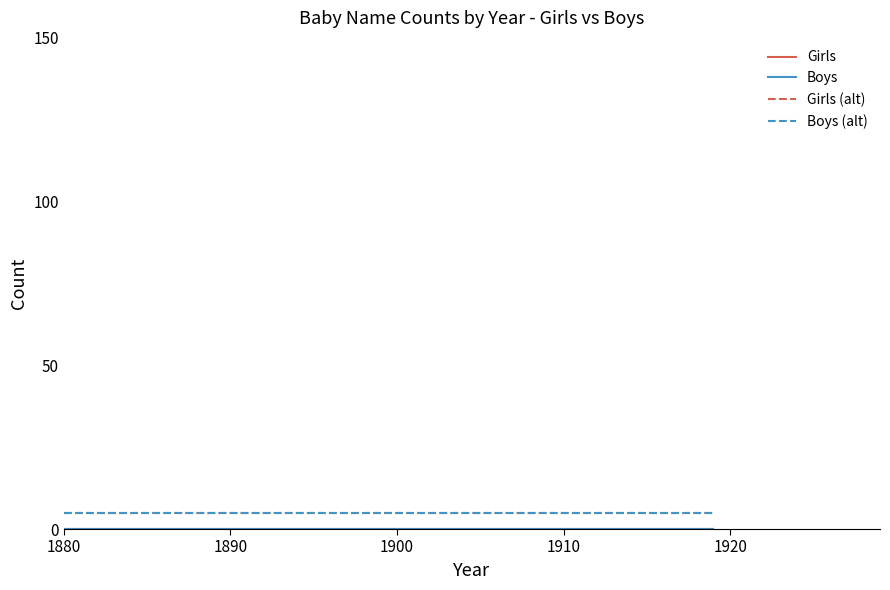

Does the chart display data point markers on the line(s)?

No